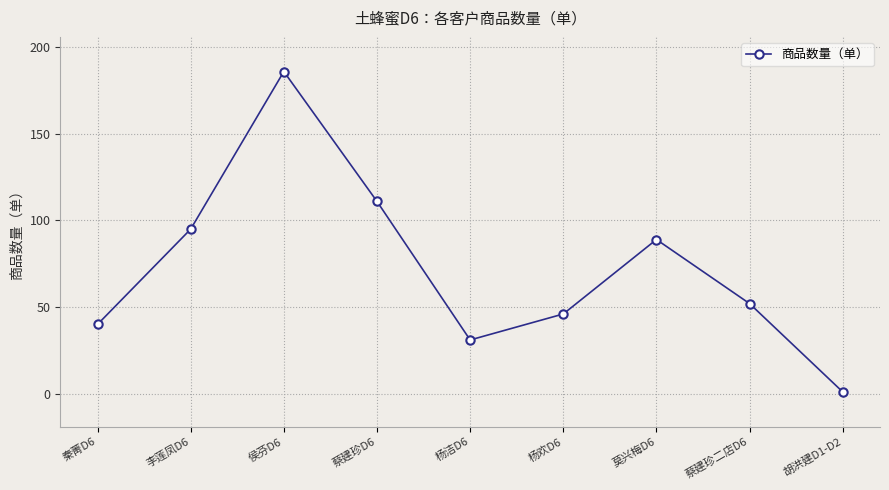

What is the average value?

72